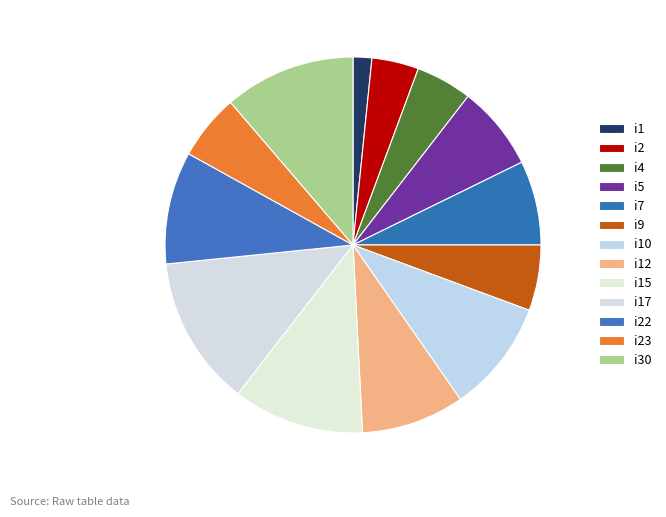

Count the number of slices in the pie.

13